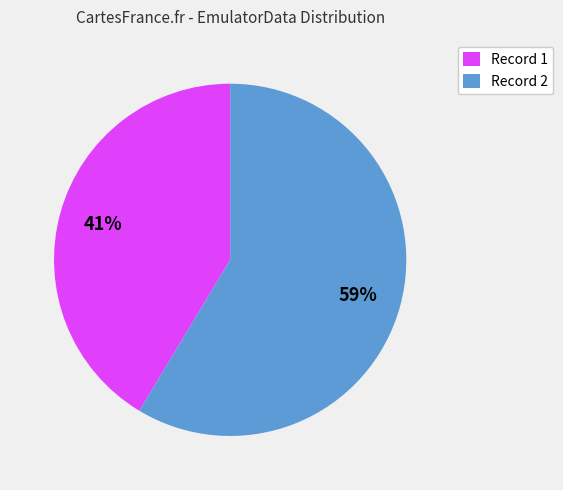

Count the number of slices in the pie.

2